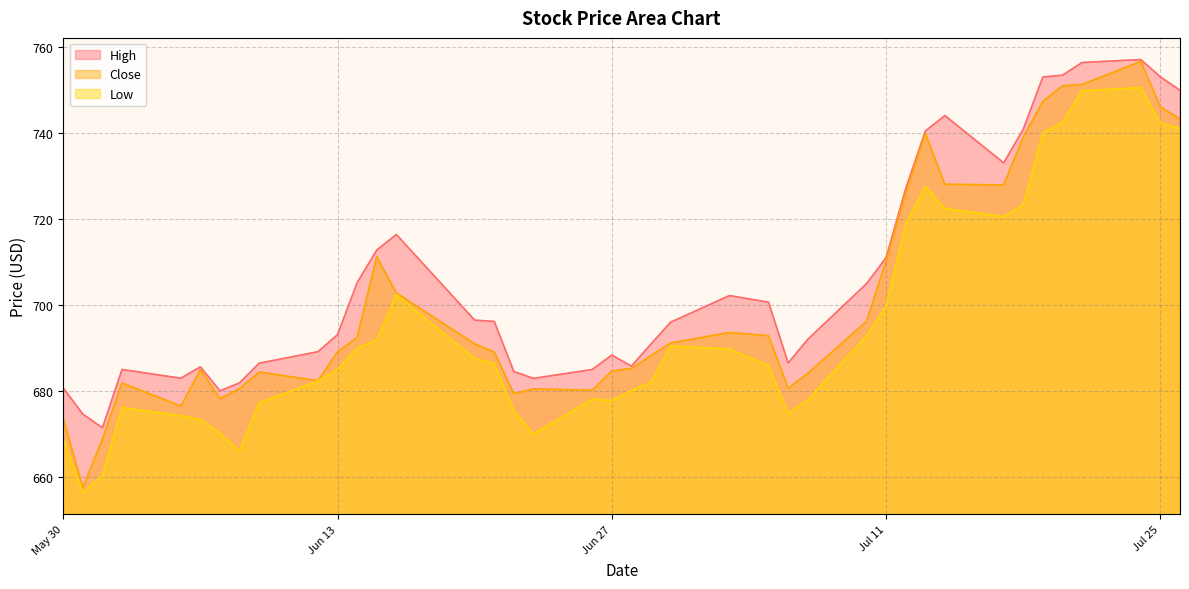

What is the difference between the highest and lowest values at 2023-06-29?

8.9